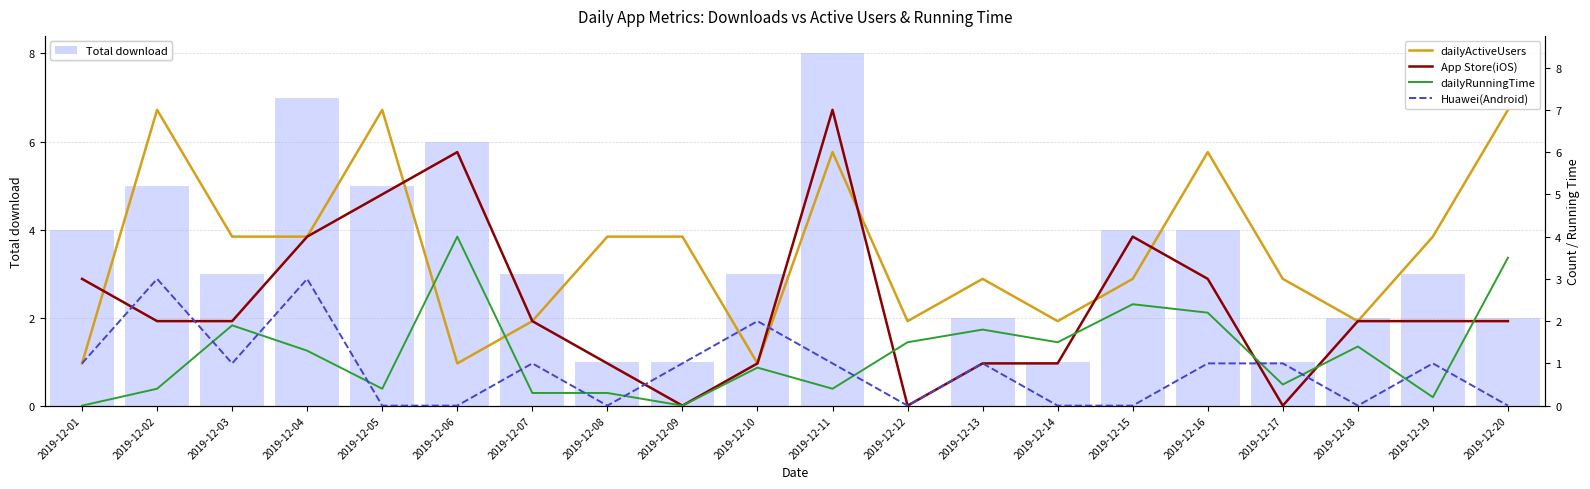

Which category has the lowest value across all series?

2019-12-12